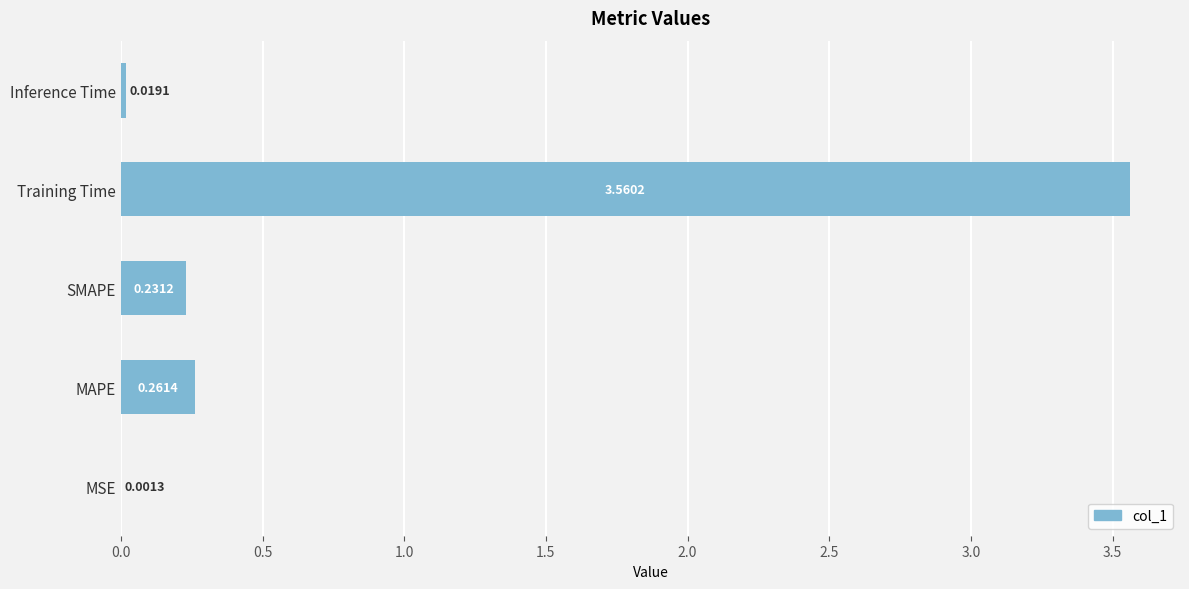

Which label corresponds to the largest value in the chart?

Training Time